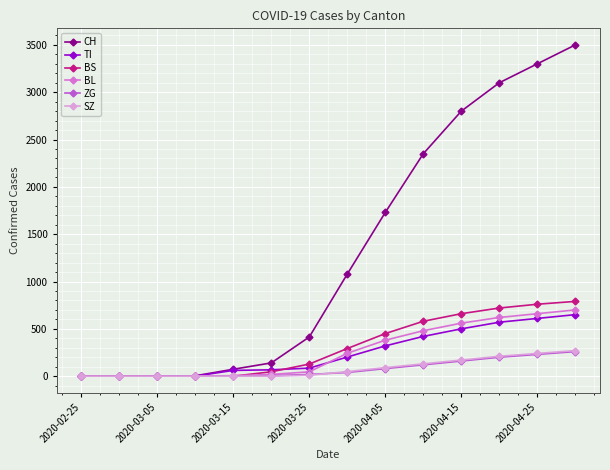

What is the sum of all CH values?

18490